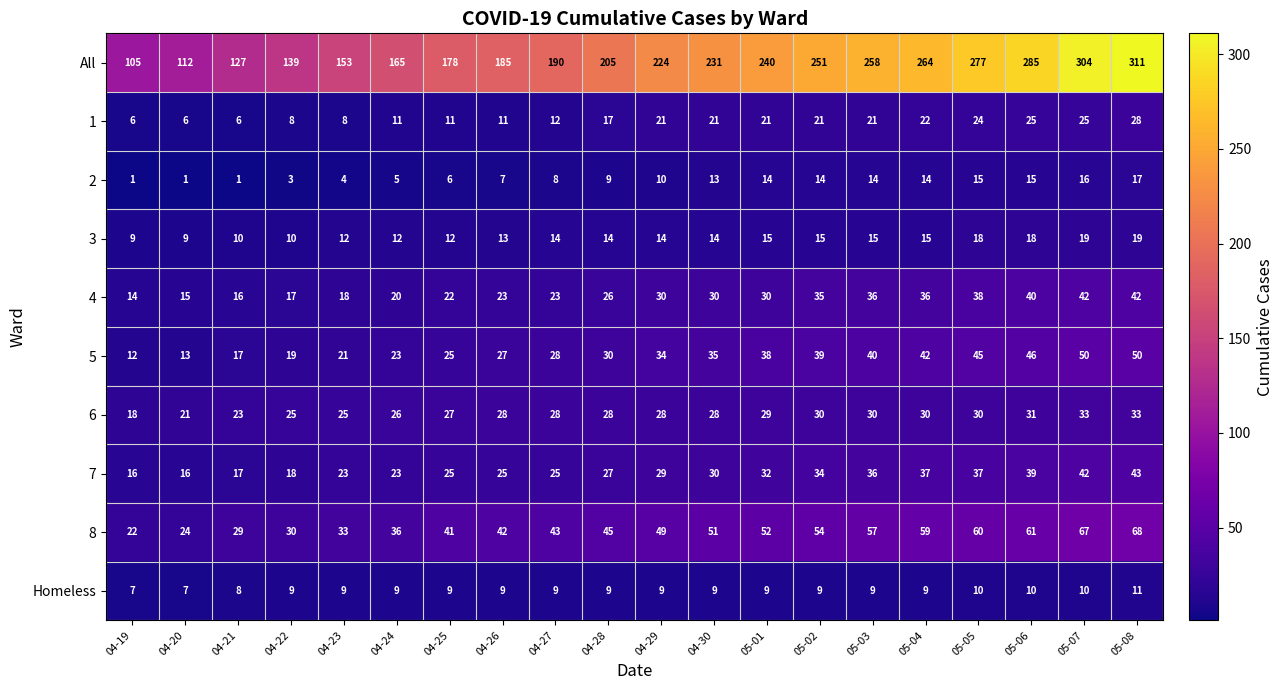

Which series has the largest total across all categories?

All